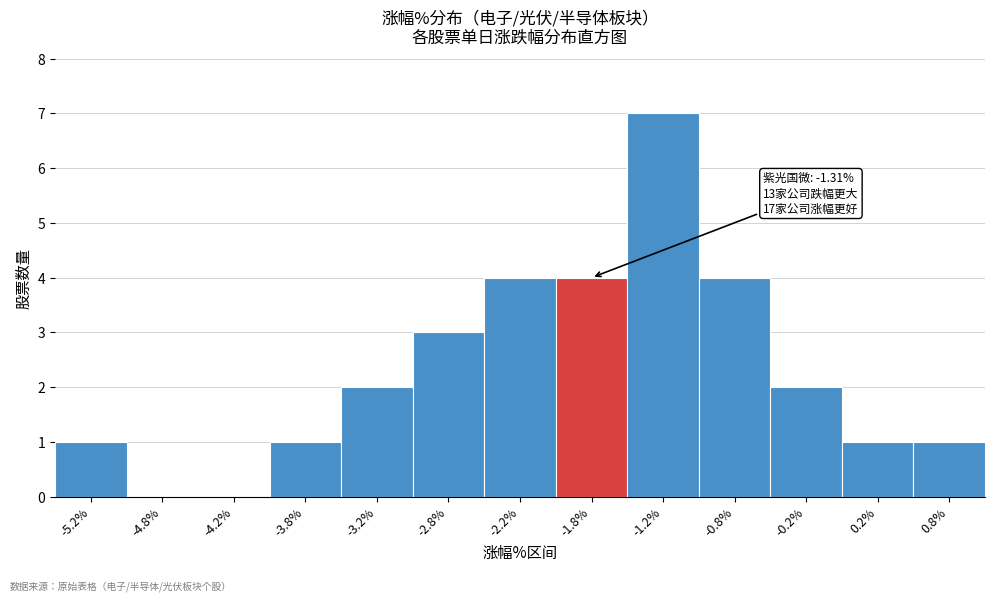

Reading left to right, what are all the values shown in this chart?

-5.2%=1	-4.8%=0	-4.2%=0	-3.8%=1	-3.2%=2	-2.8%=3	-2.2%=4	-1.8%=4	-1.2%=7	-0.8%=4	-0.2%=2	0.2%=1	0.8%=1